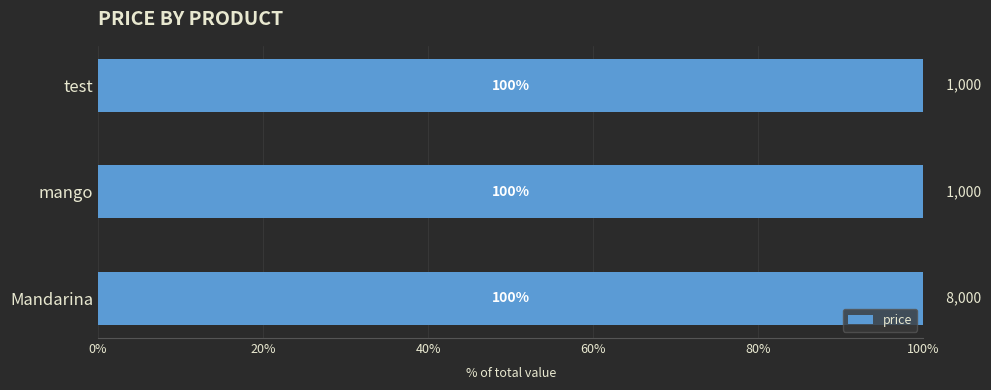

Which has a higher value, Mandarina or test?

Mandarina